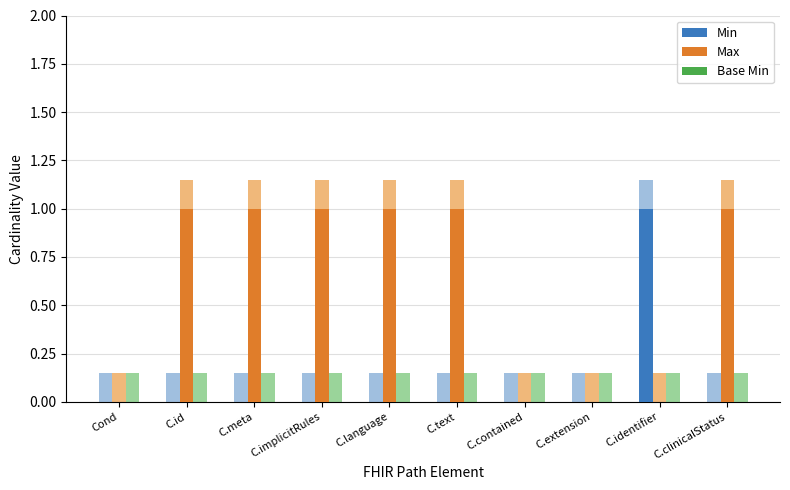

At which category is the sum across all series the highest?

C.id